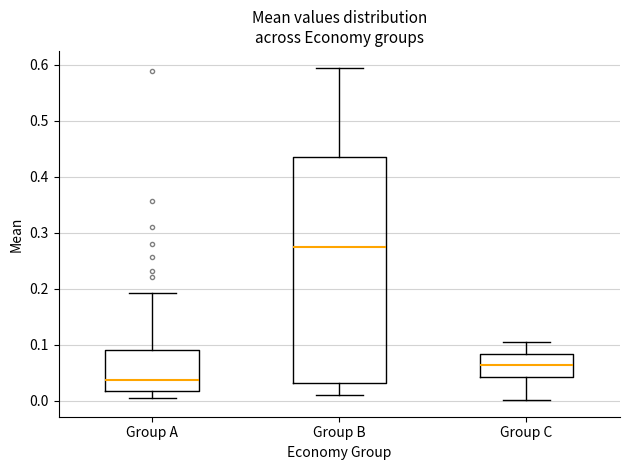

Which box is the tallest, from its lower edge to its upper edge?

Group B